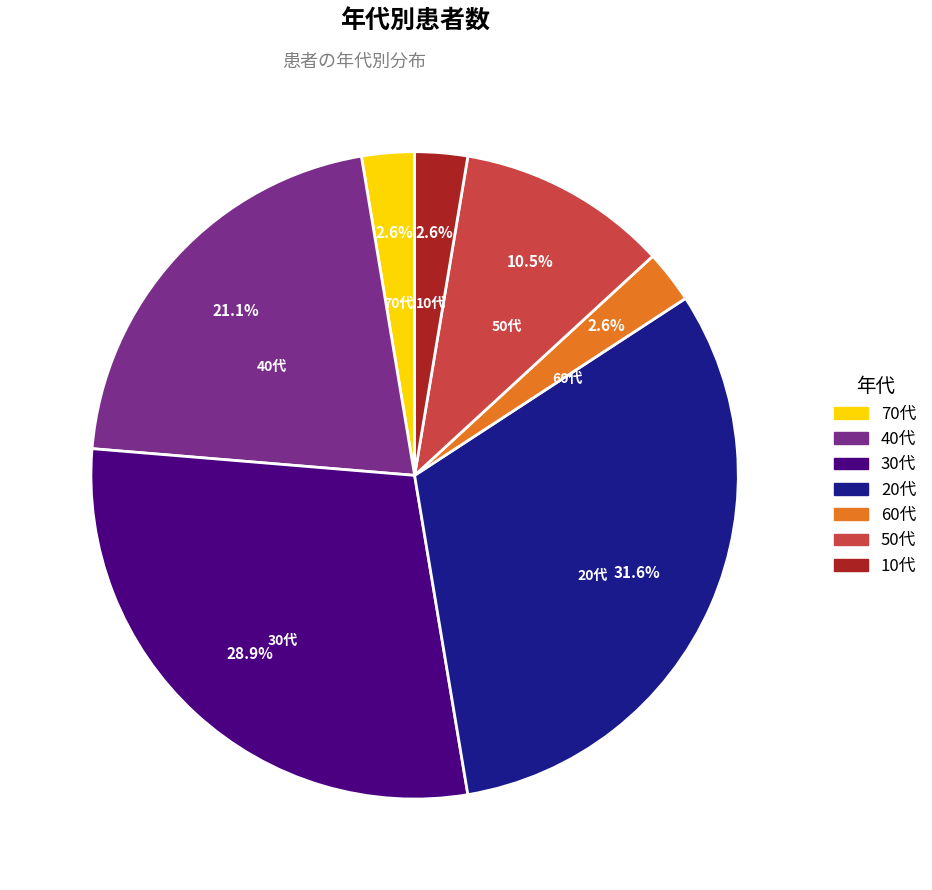

Is there any slice that represents more than half of the pie?

No